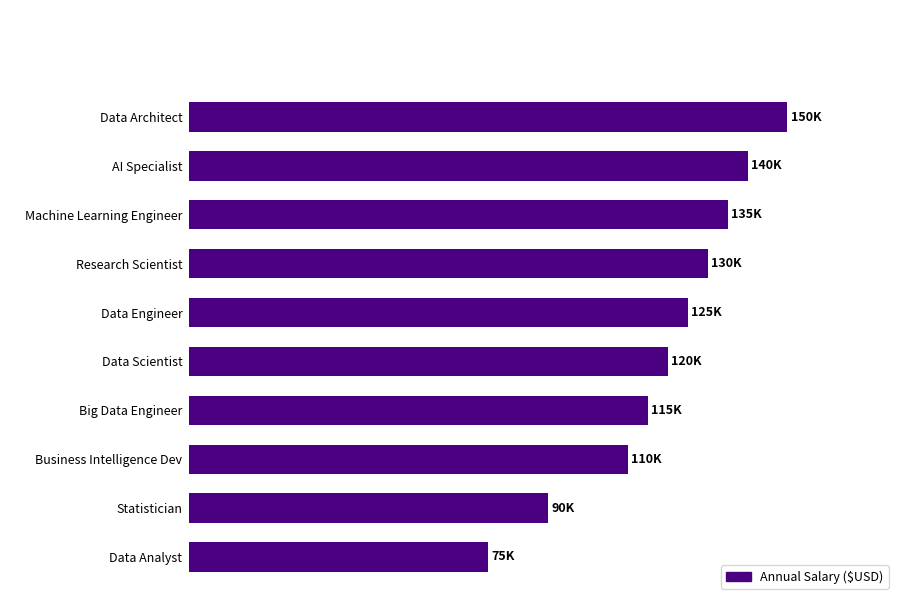

Does the chart contain any negative values?

No